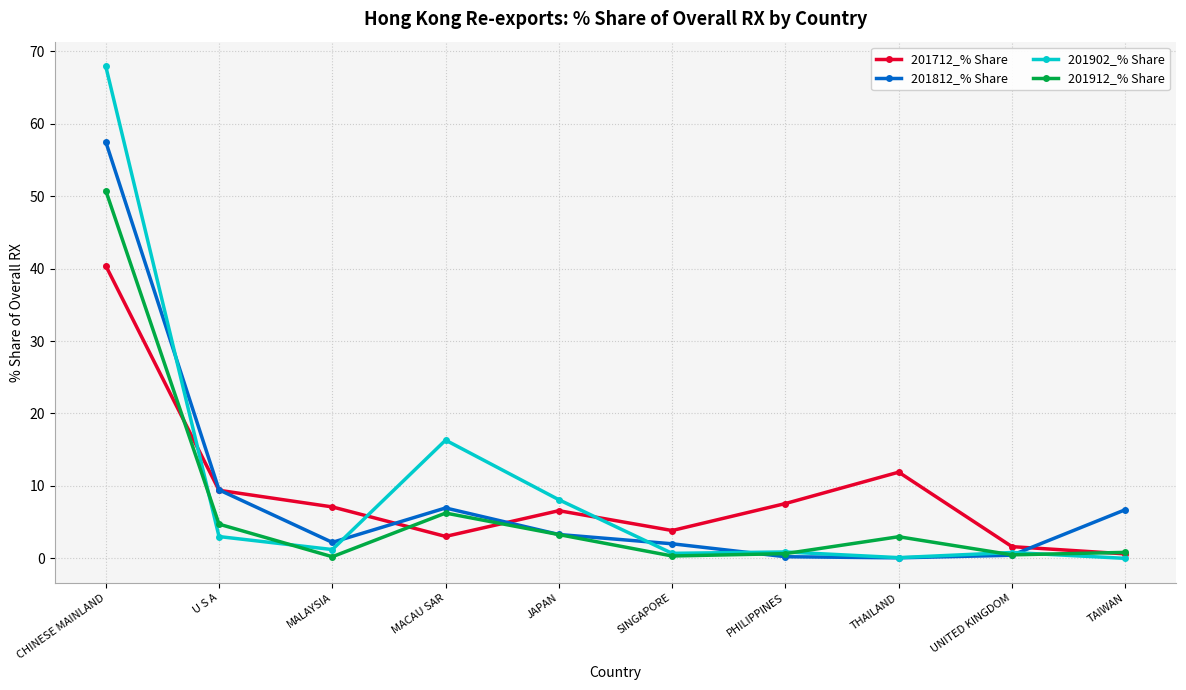

Count the number of data series in this chart.

4